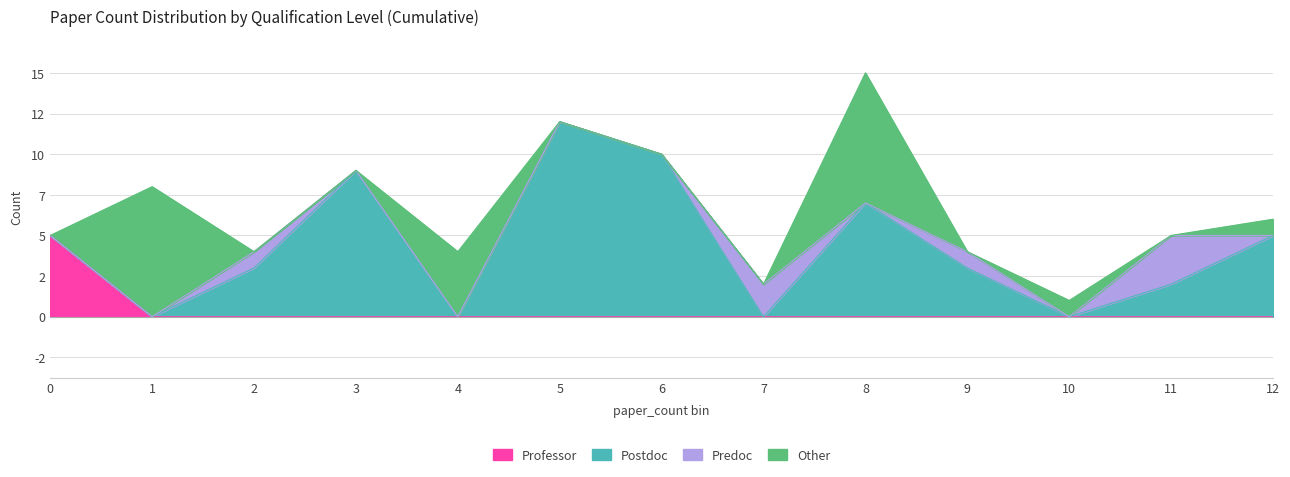

What is the average value of the Postdoc series?

4